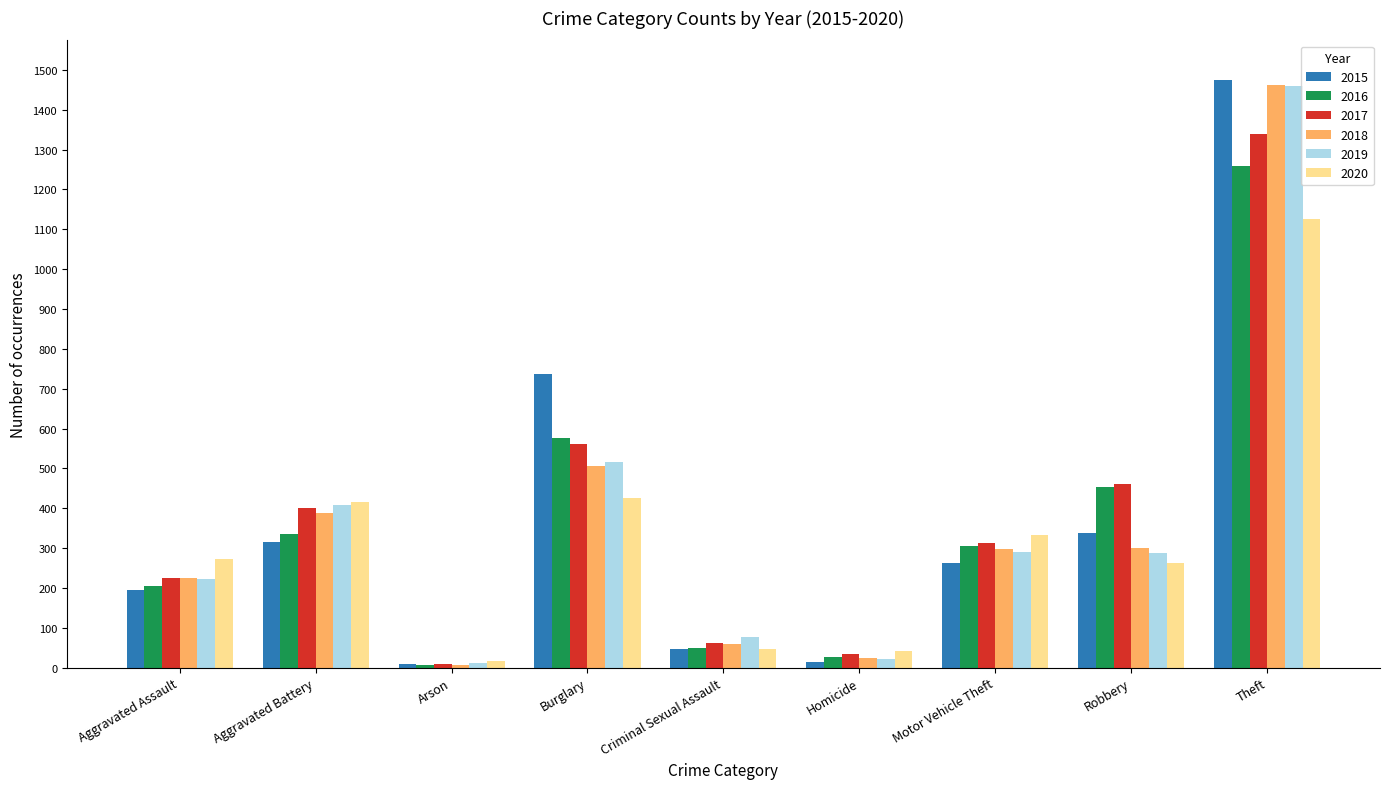

Is the value of 2020 at Burglary greater than the value of 2017 at Theft?

No